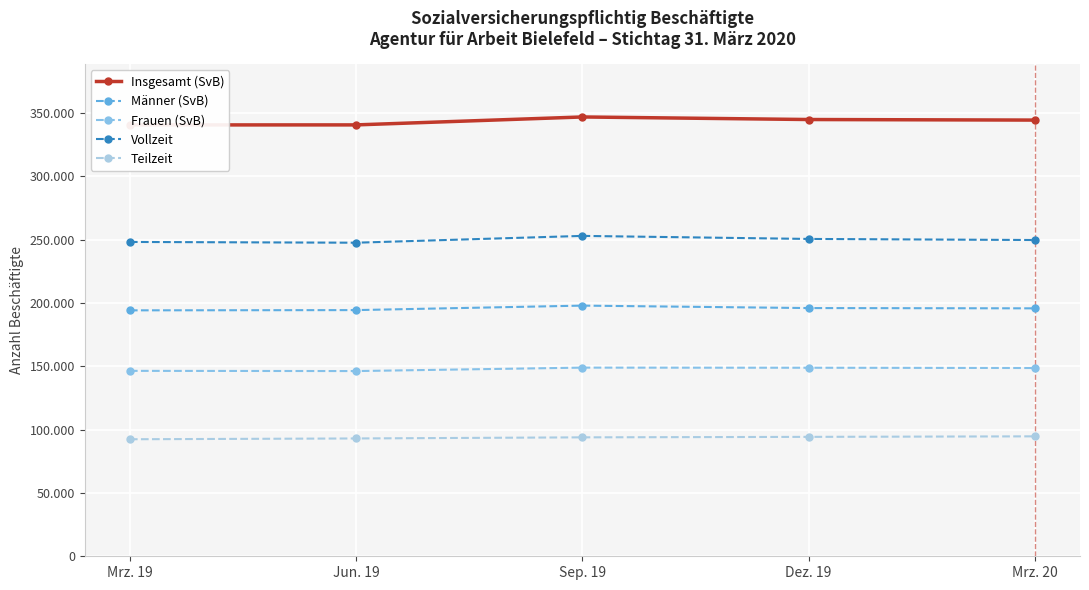

Reading left to right, transcribe all the data shown in this chart.

Insgesamt (SvB): Mrz. 19=340517	Jun. 19=340537	Sep. 19=346801	Dez. 19=344778	Mrz. 20=344338
Männer (SvB): Mrz. 19=194141	Jun. 19=194332	Sep. 19=197877	Dez. 19=195946	Mrz. 20=195725
Frauen (SvB): Mrz. 19=146376	Jun. 19=146205	Sep. 19=148924	Dez. 19=148832	Mrz. 20=148613
Vollzeit: Mrz. 19=248135	Jun. 19=247528	Sep. 19=252913	Dez. 19=250511	Mrz. 20=249658
Teilzeit: Mrz. 19=92382	Jun. 19=93009	Sep. 19=93888	Dez. 19=94267	Mrz. 20=94680